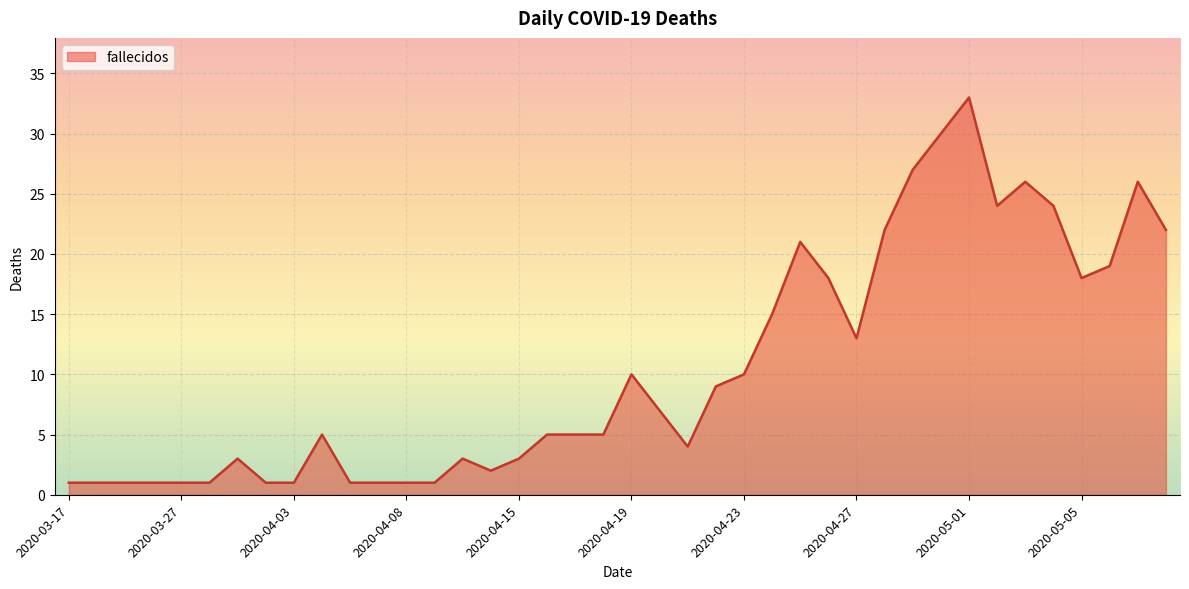

Does the chart display data point markers on the line(s)?

No